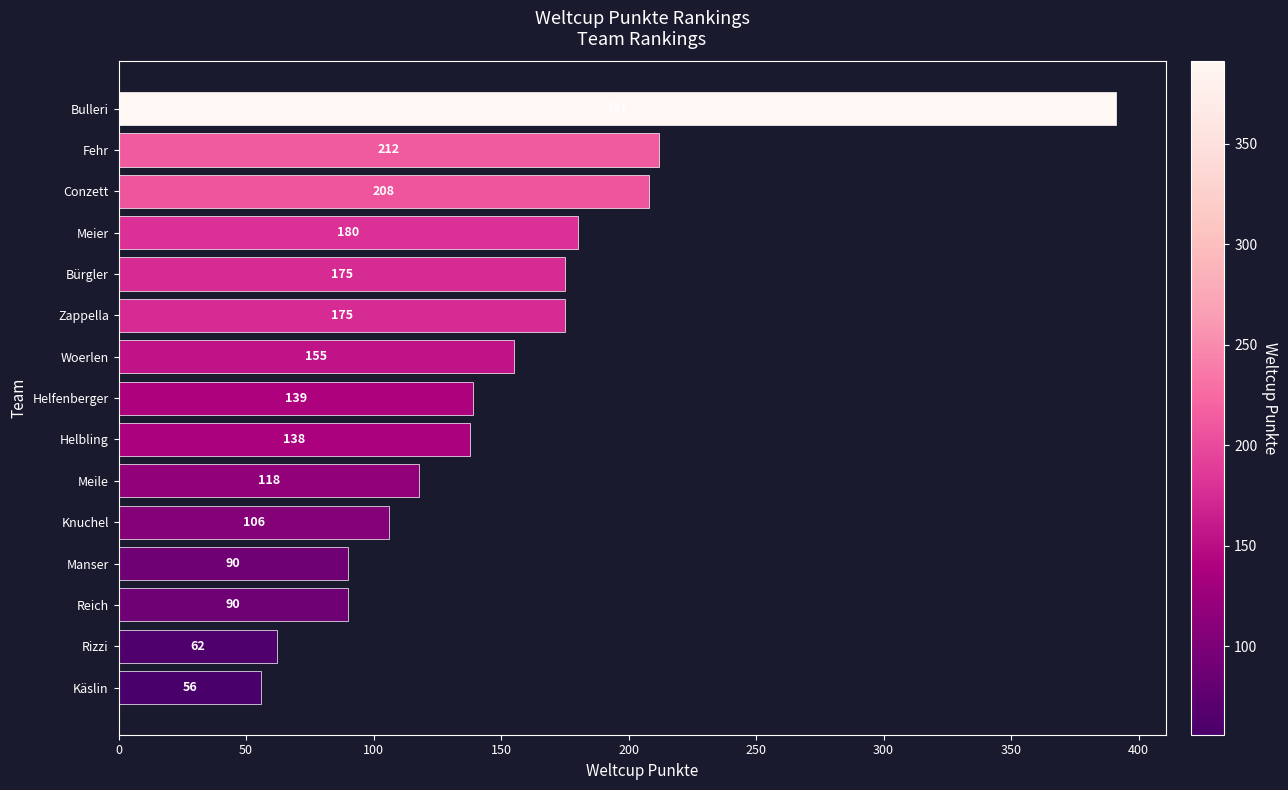

Does the chart contain stacked bars?

No